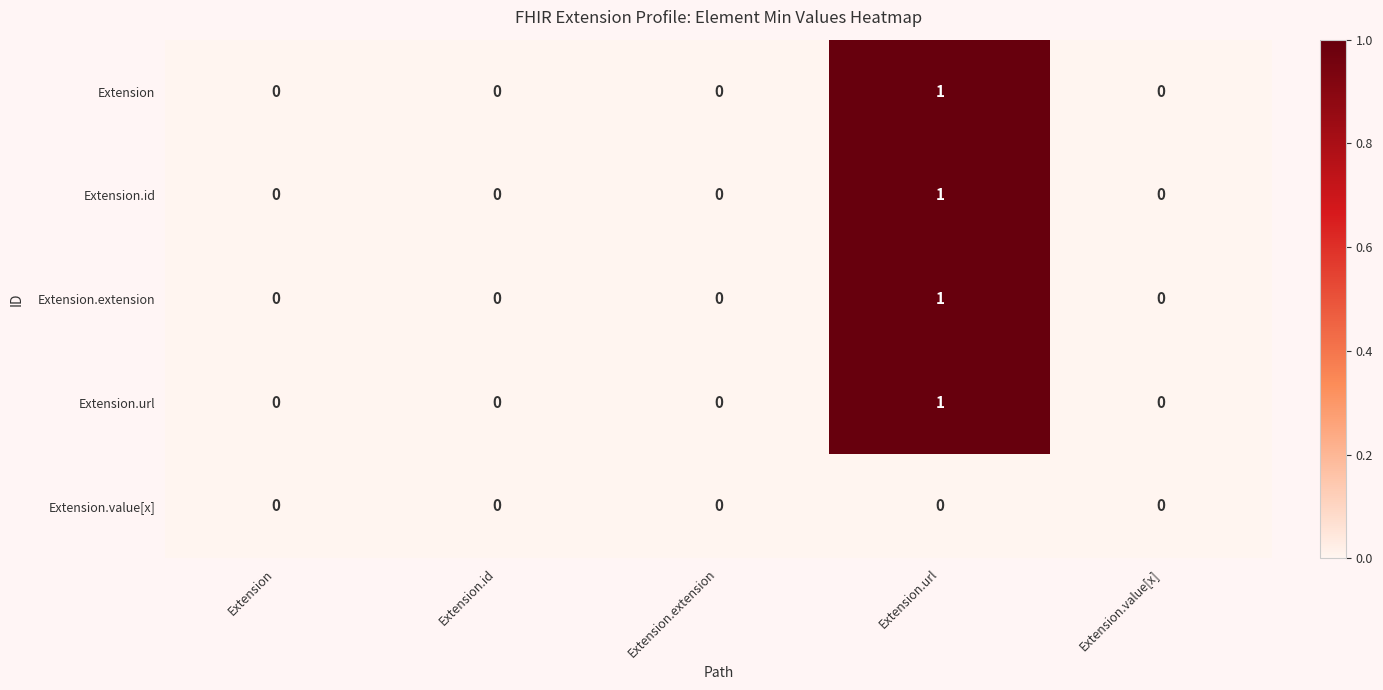

How many positive values does the Extension.url series have?

1